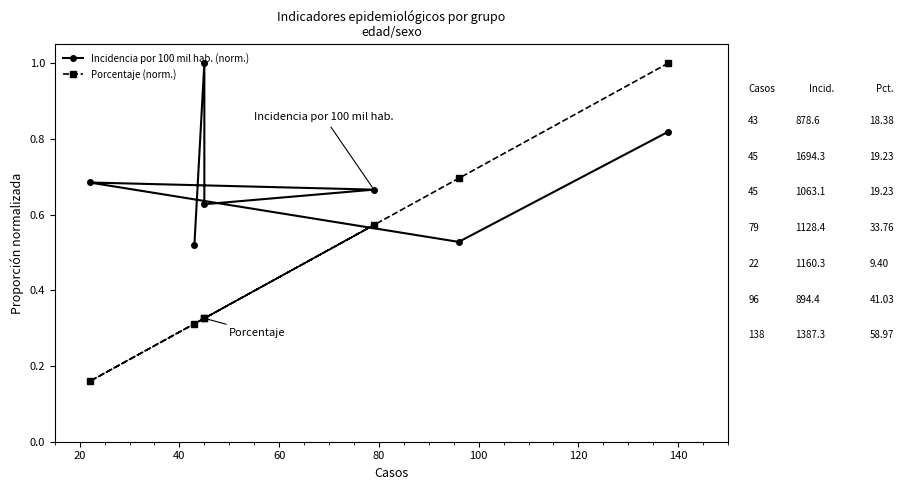

What is the value of the Incidencia por 100 mil hab. (norm.) point at the 1st from the left?

0.5